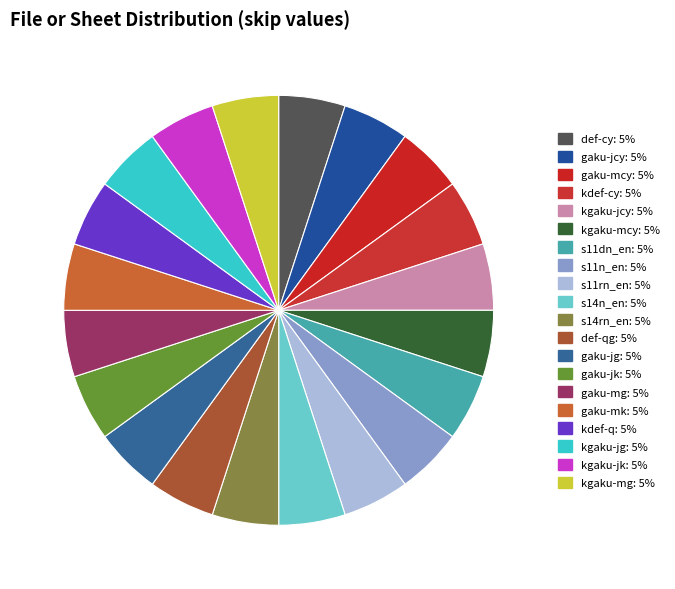

Is the sum of gaku-mk and gaku-jk greater than half?

No